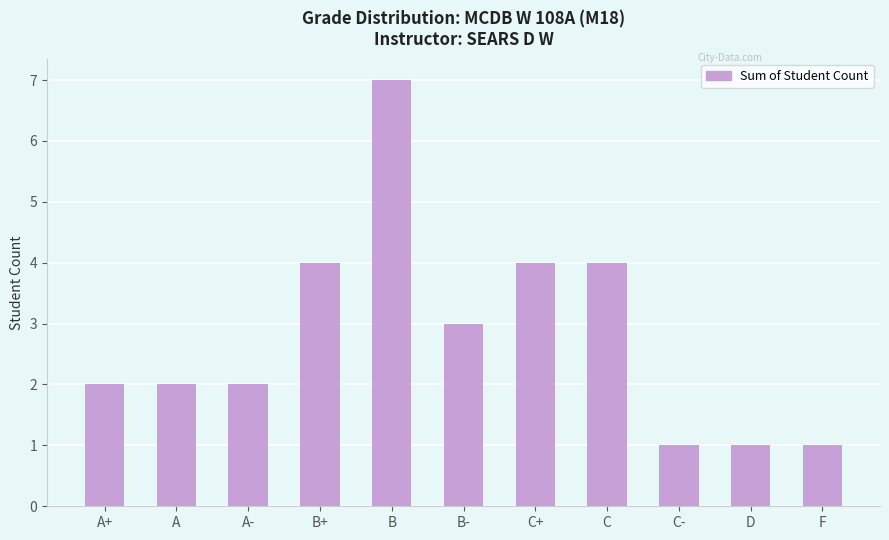

Approximately how many times larger is the value at A+ compared to C-?

2.0